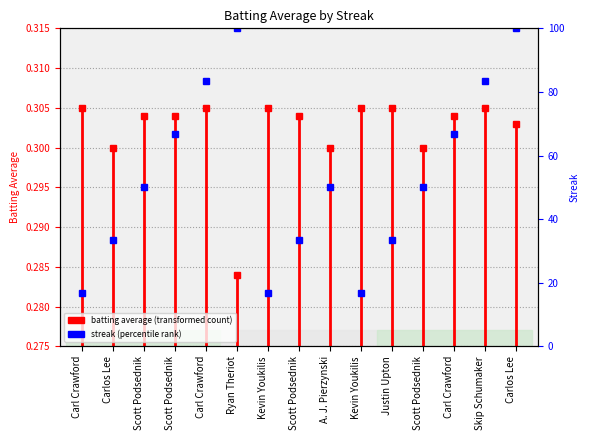

Where is the data nearest to the value 0?

Carl Crawford